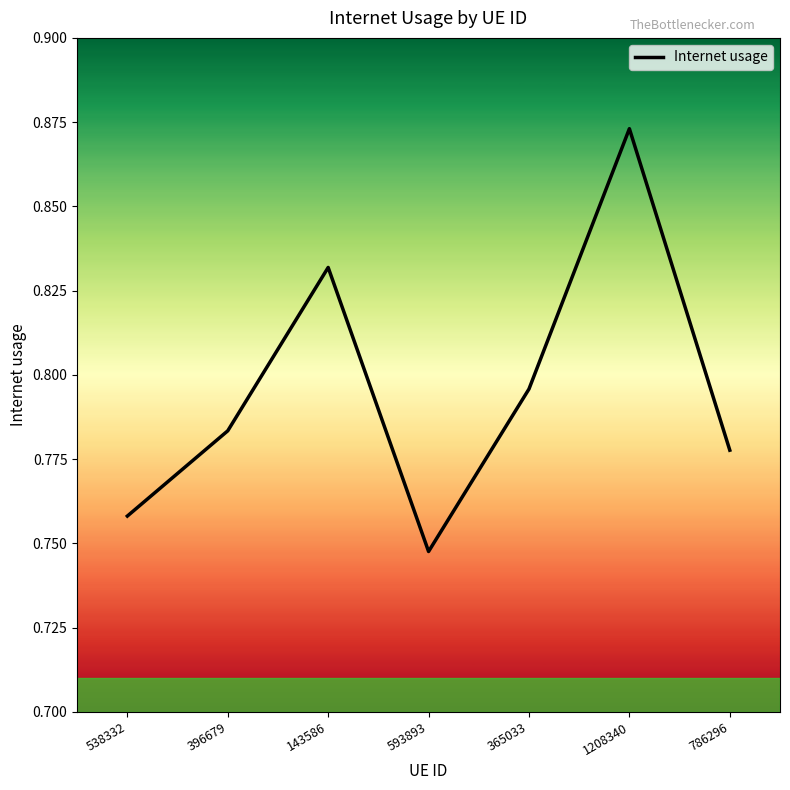

Which has a higher value, 786296 or 1208340?

1208340